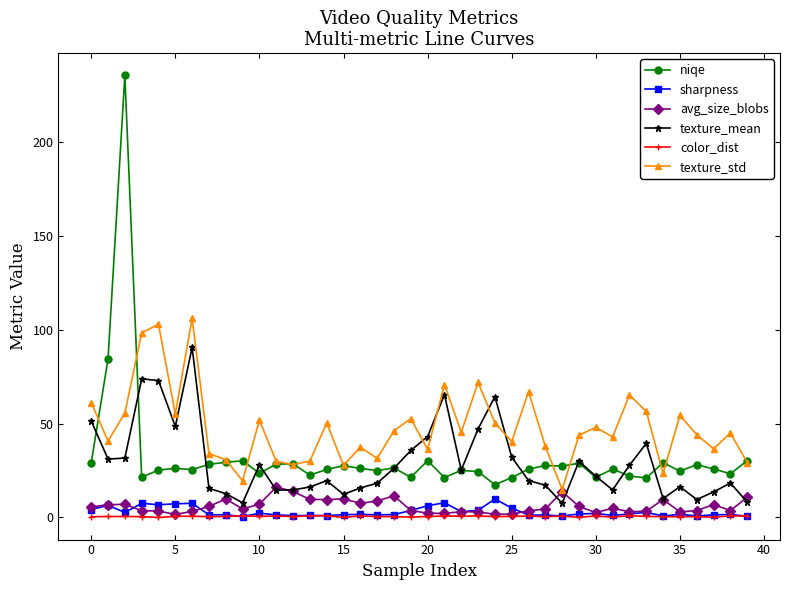

What is the highest value of the sharpness series?

9.9